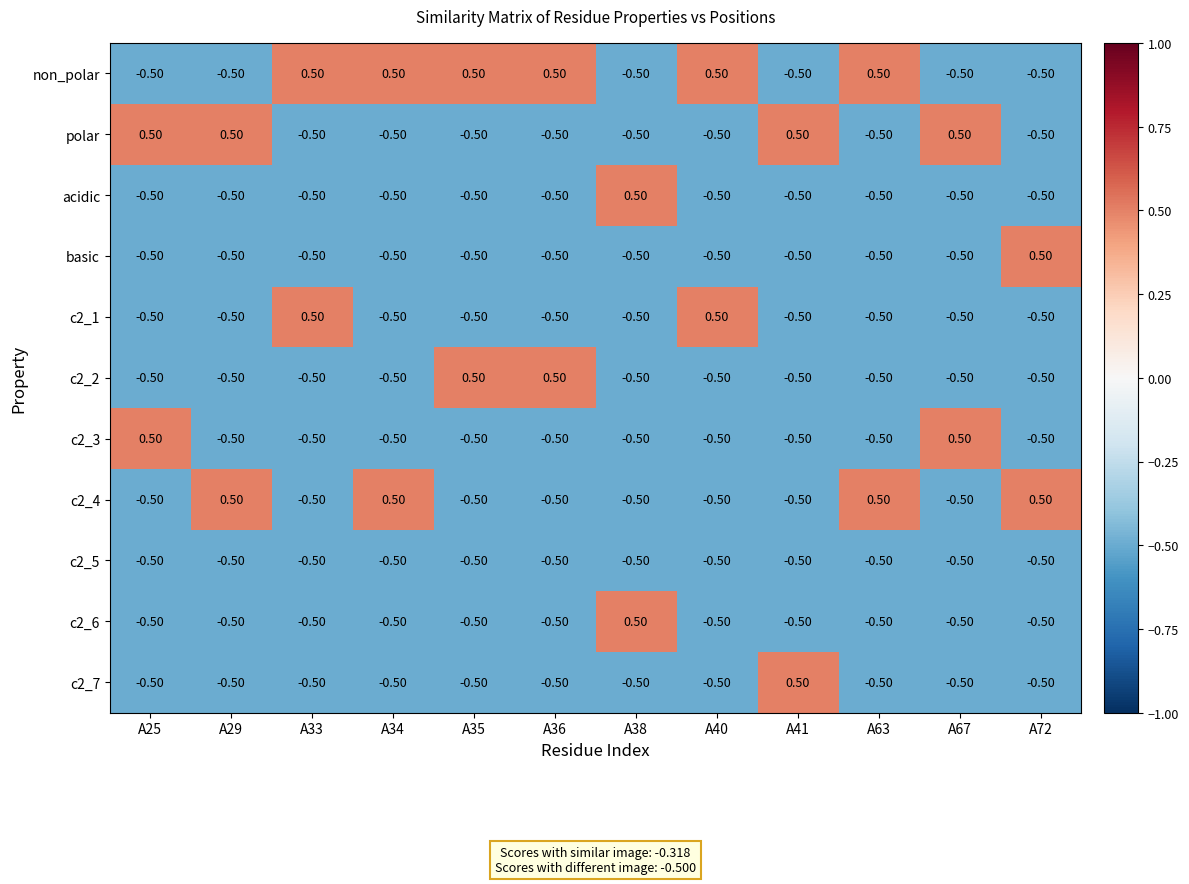

What is the difference between the highest and lowest values at A25?

1.0